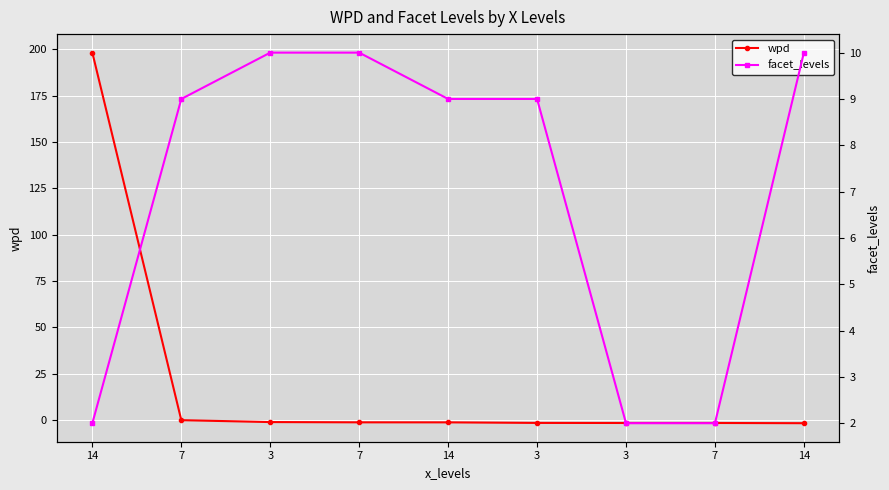

The value of facet_levels at 3 is 2.0. True or false?

True